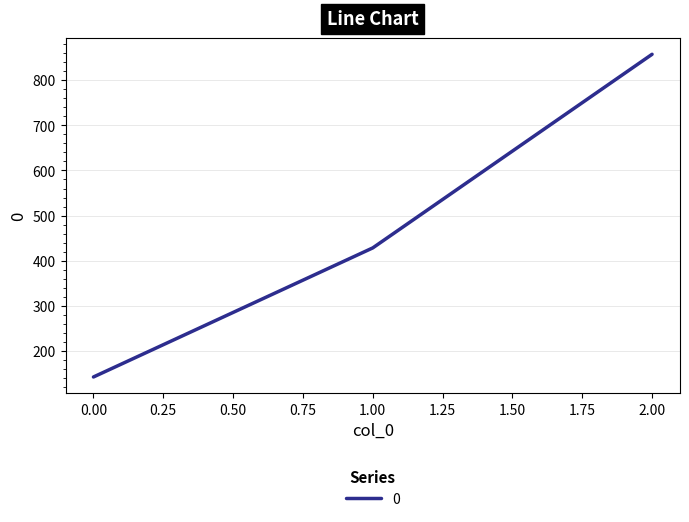

Between 0.00 and 1.00, which is larger?

1.00